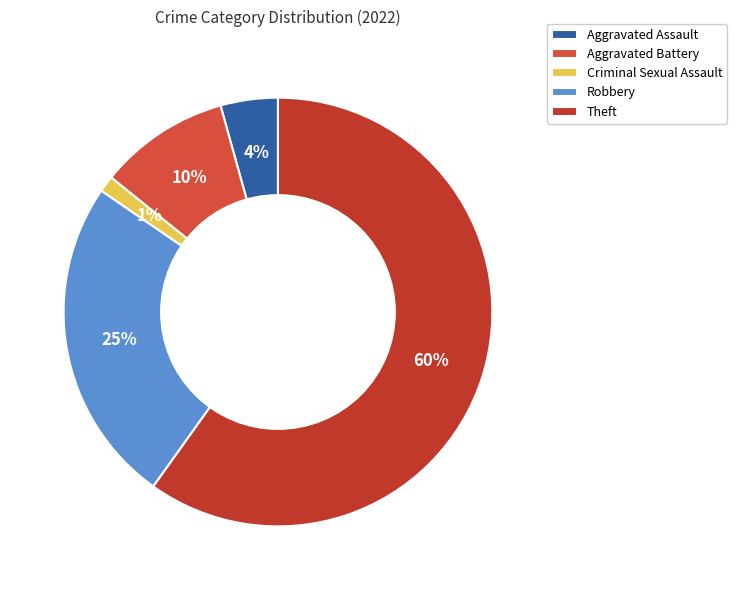

To the nearest percent, what is the combined percentage of Criminal Sexual Assault and Robbery?

26%